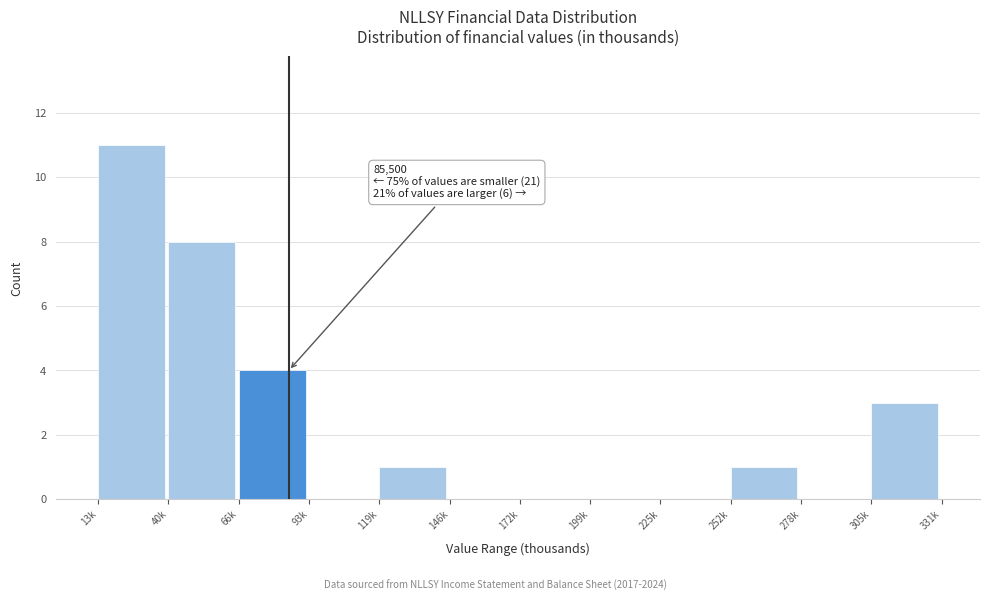

Reading left to right, transcribe all the data shown in this chart.

13k=11	40k=8	66k=4	93k=0	119k=1	146k=0	172k=0	199k=0	225k=0	252k=1	278k=0	305k=3